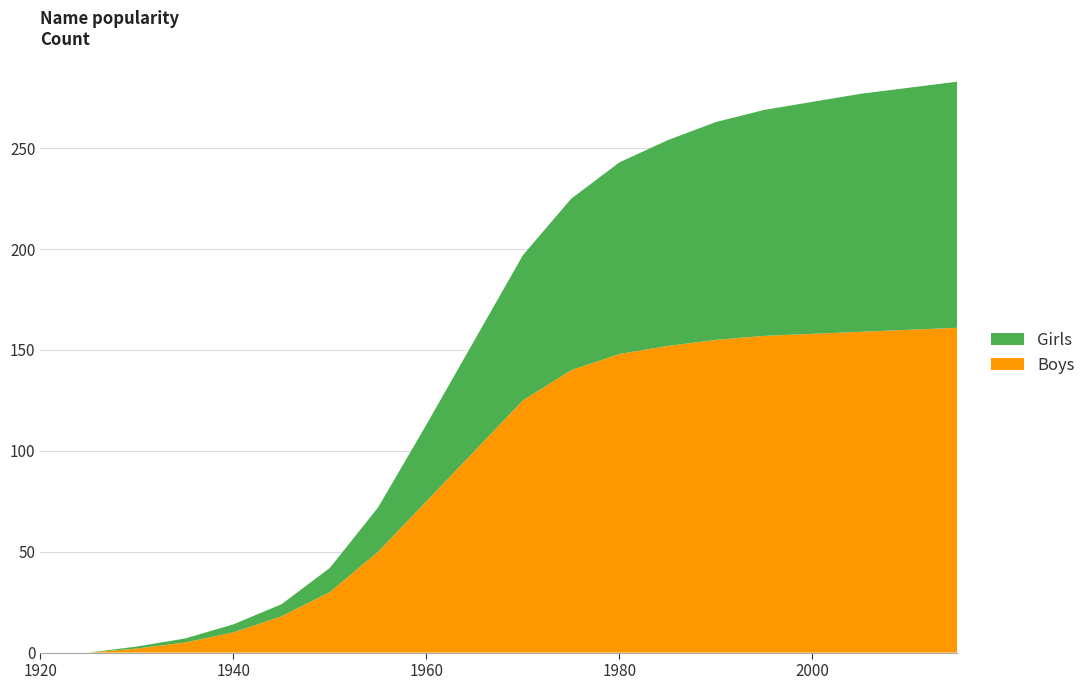

Reading left to right, list all the values displayed in this chart.

Girls: 0	0	1	2	4	6	12	22	38	55	72	85	95	102	108	112	115	118	120	122
Boys: 0	0	2	5	10	18	30	50	75	100	125	140	148	152	155	157	158	159	160	161